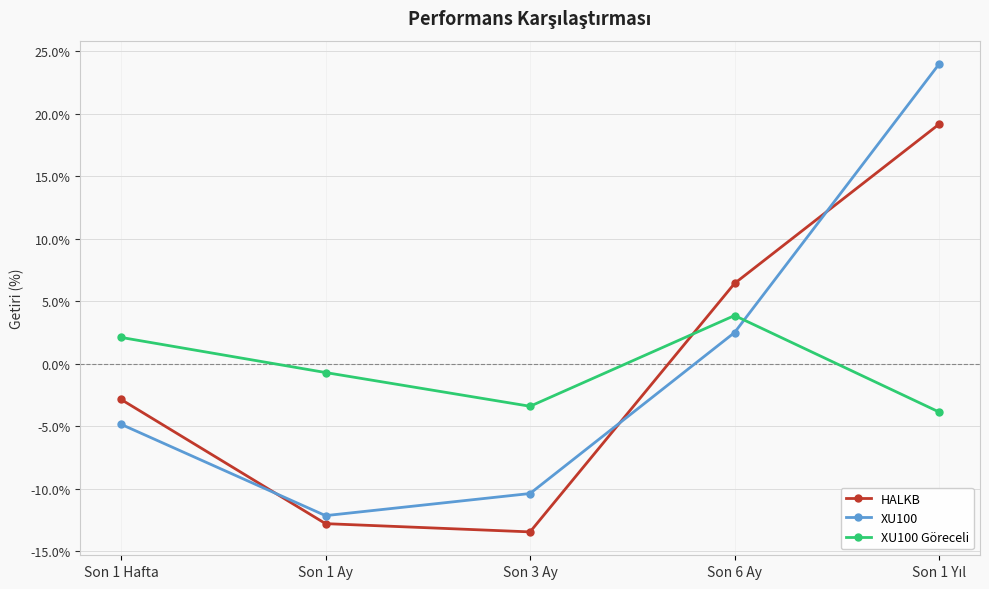

In XU100 Göreceli, how many points are higher than both neighbors (excluding endpoints)?

1